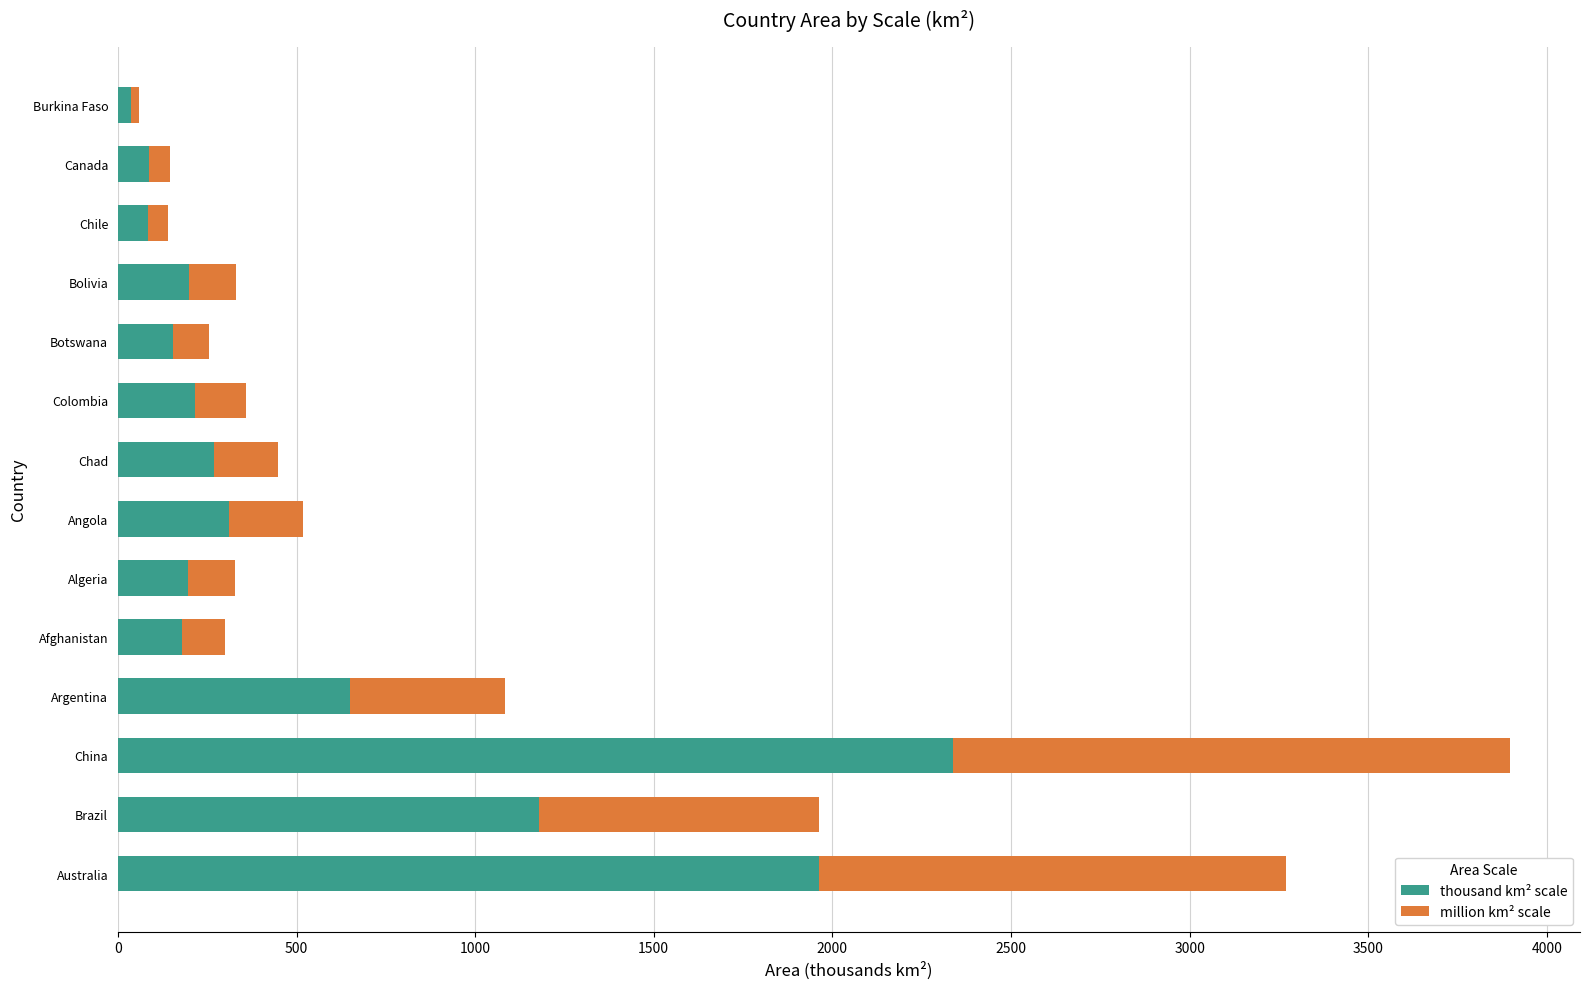

The value of thousand km² scale at Angola is 310.4. True or false?

True